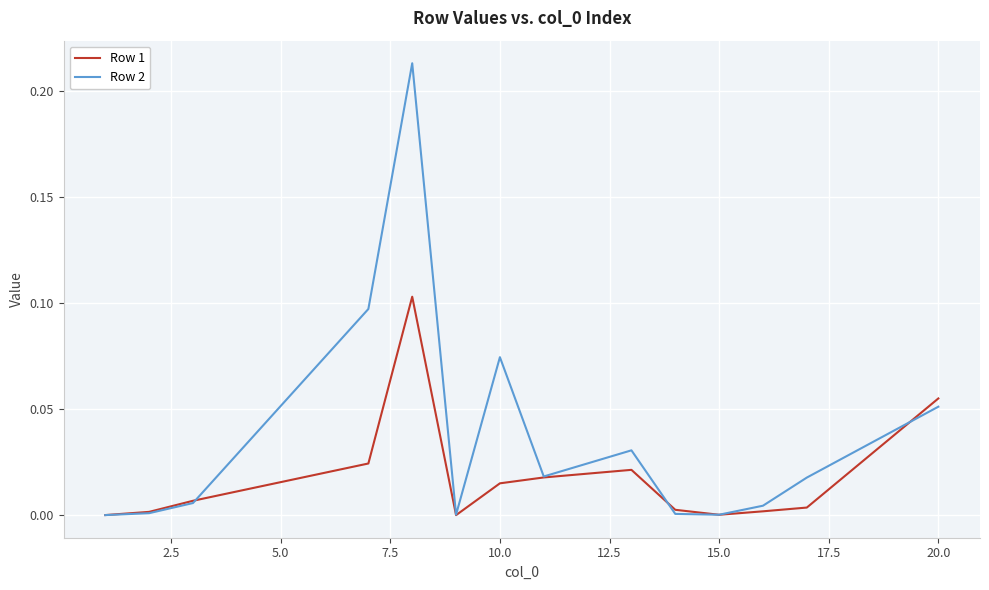

True or false: Row 2 and Row 1 intersect in this chart.

True